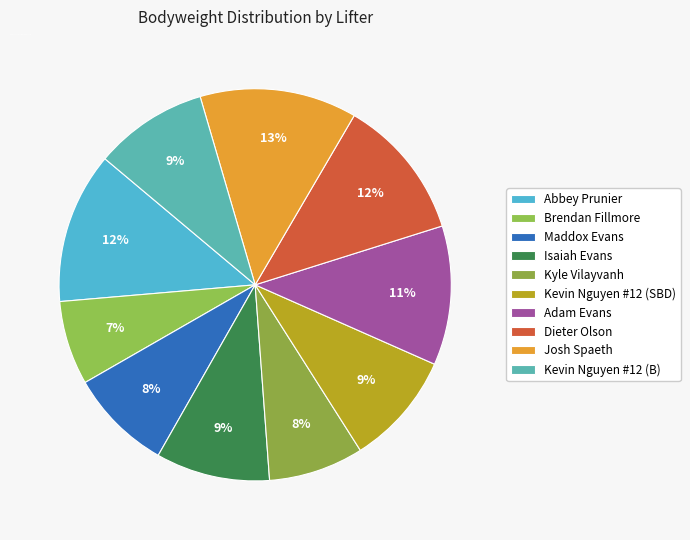

To the nearest percent, what percentage of the pie is Dieter Olson?

12%